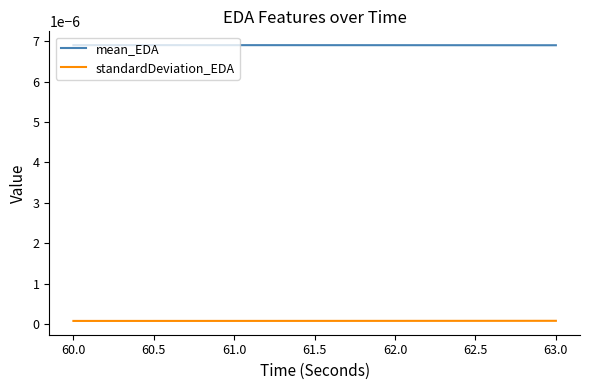

Is the value of mean_EDA at 60.0 greater than the value of standardDeviation_EDA at 62.0?

Yes